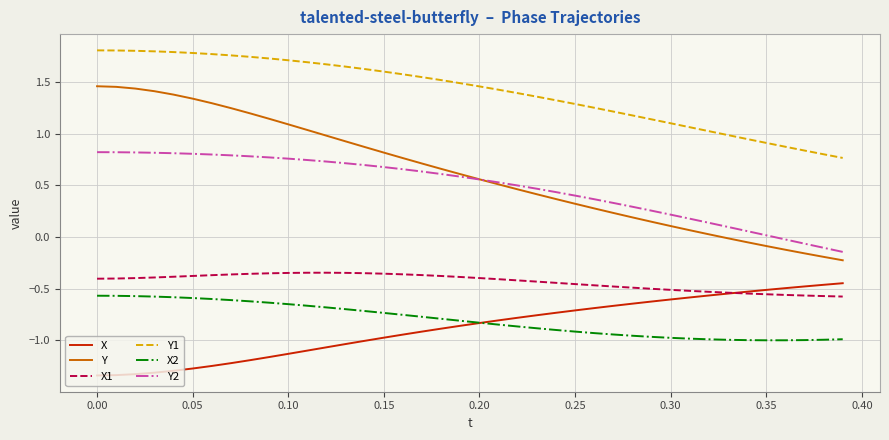

True or false: Y1 and X intersect in this chart.

False